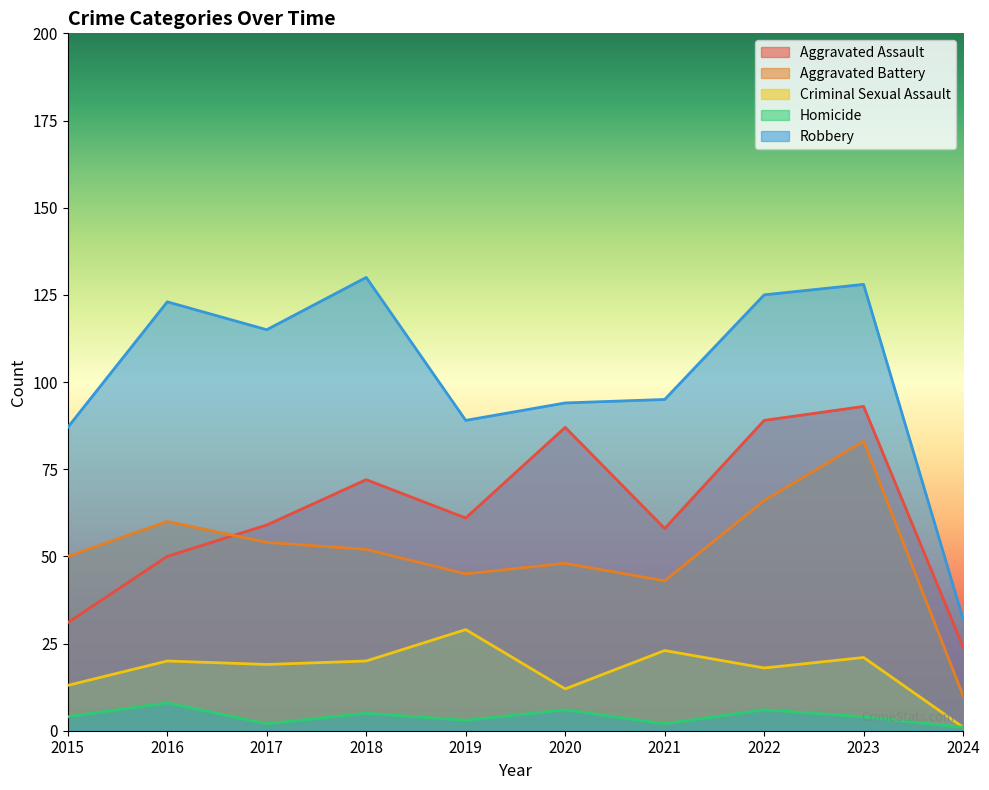

What is the smallest value displayed?

1